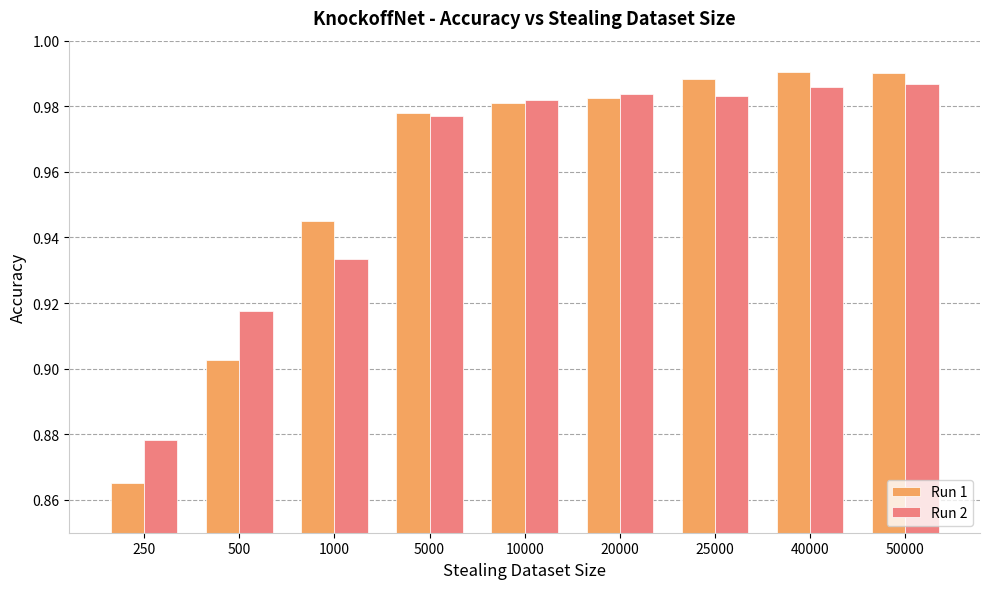

The Run 1 series shows 1.1 at 250. True or false?

False